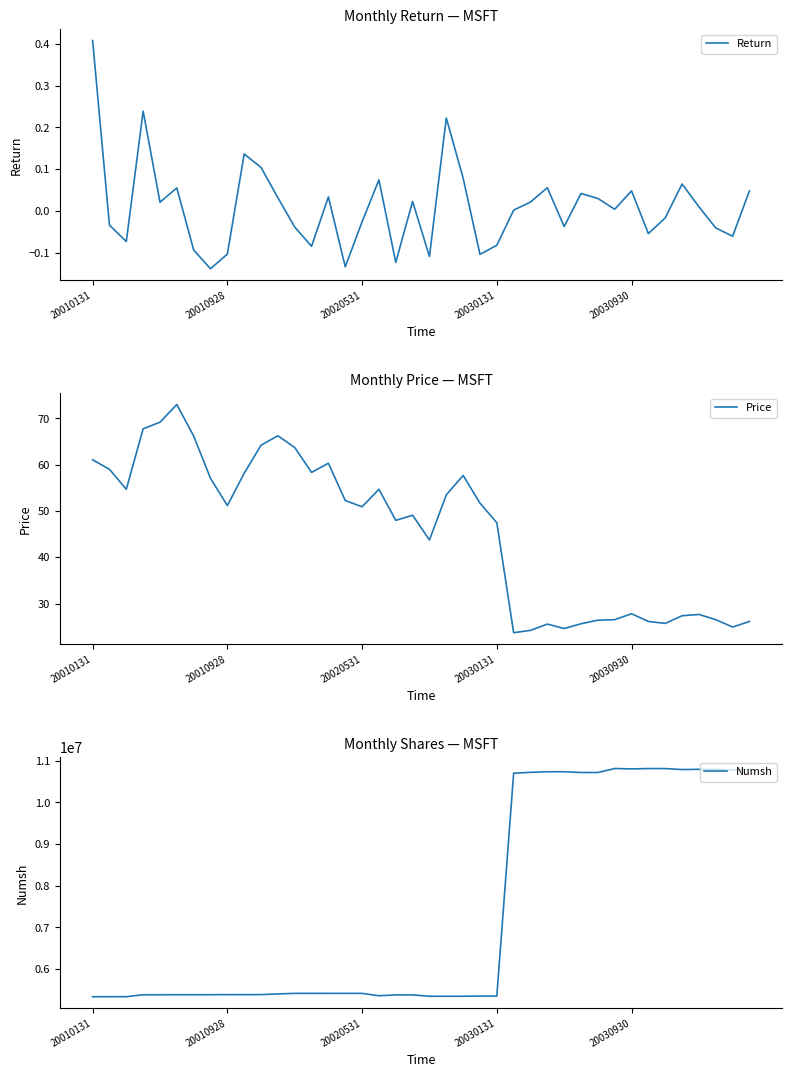

True or false: Return and Numsh cross at least once.

False